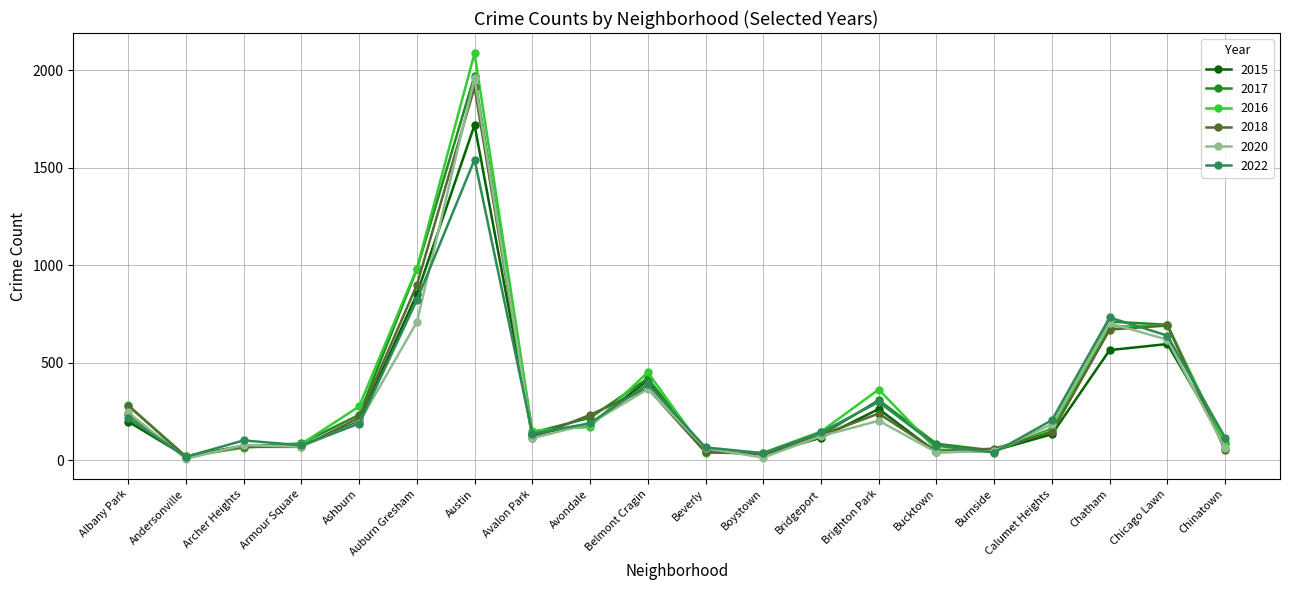

At which label does 2017 first exceed 162?

Albany Park